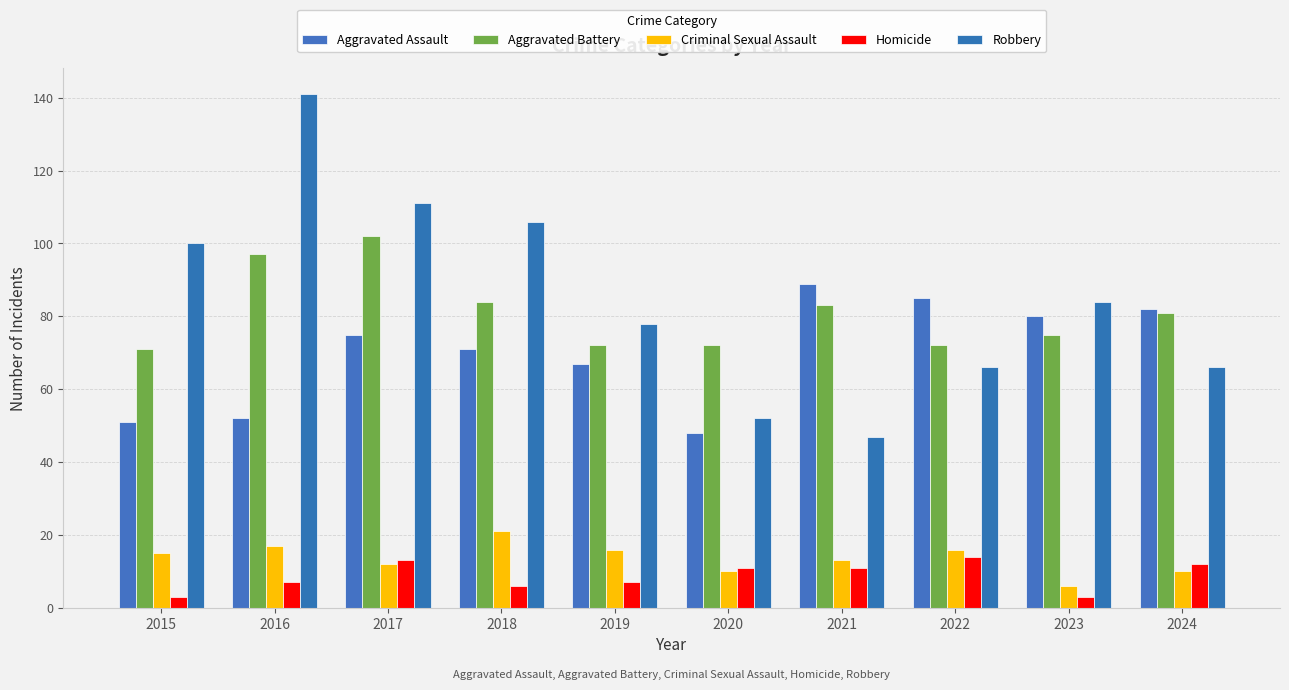

Is the value of Robbery at 2024 greater than the value of Criminal Sexual Assault at 2023?

Yes